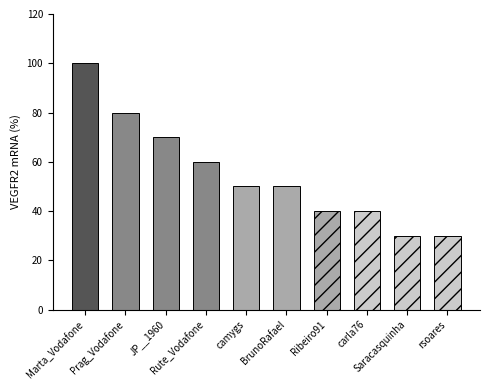

What is the greatest value displayed?

100